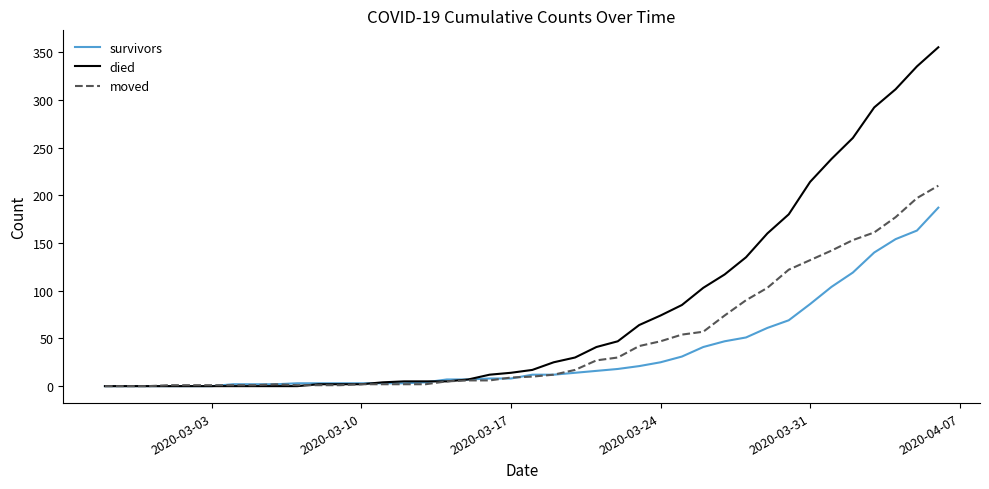

Rank the series by their average value, from highest to lowest.

died, moved, survivors